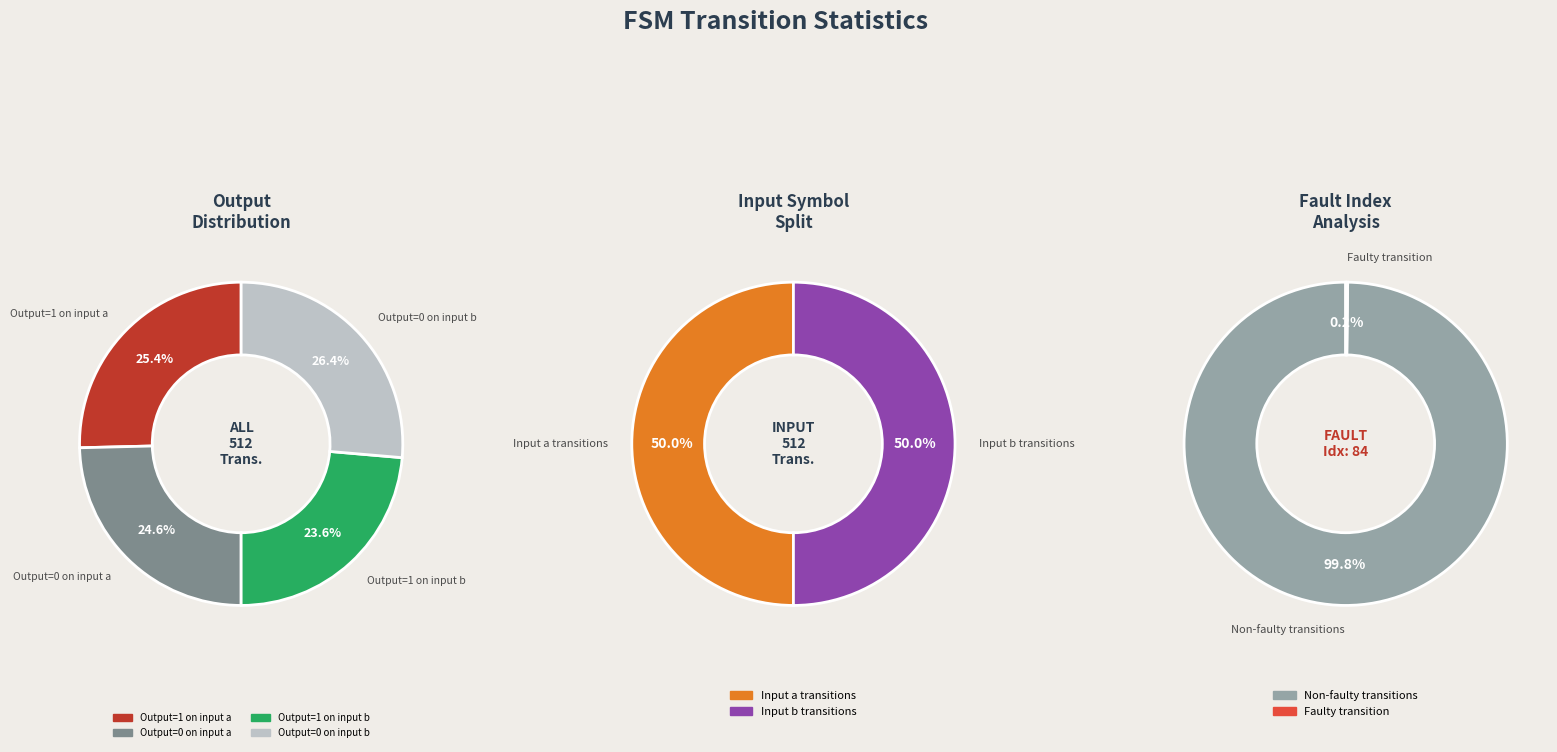

Rank the series by their maximum value, from highest to lowest.

input_a, input_b